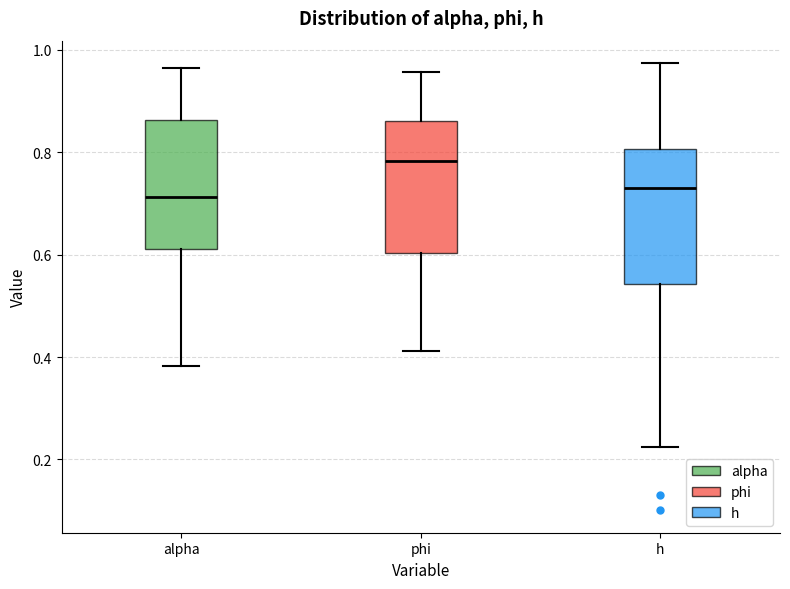

Reading left to right, transcribe this box plot: for each box, give where its median line is, the range the box spans, and where its two whiskers end, as read against the y-axis. The values are not printed on the chart, so give them approximately, as read against the axis.

alpha: median 0.72, box 0.62 to 0.86, whiskers 0.38 to 0.96
phi: median 0.78, box 0.60 to 0.86, whiskers 0.42 to 0.96
h: median 0.72, box 0.54 to 0.80, whiskers 0.22 to 0.98